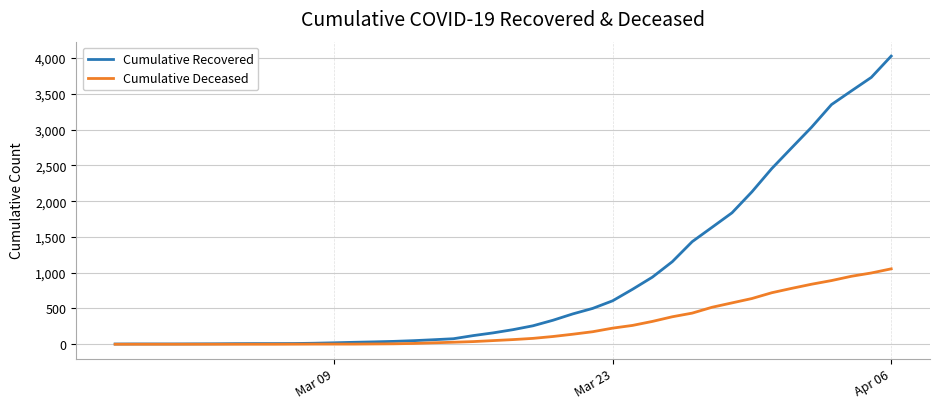

What is the maximum value shown in the chart?

4028